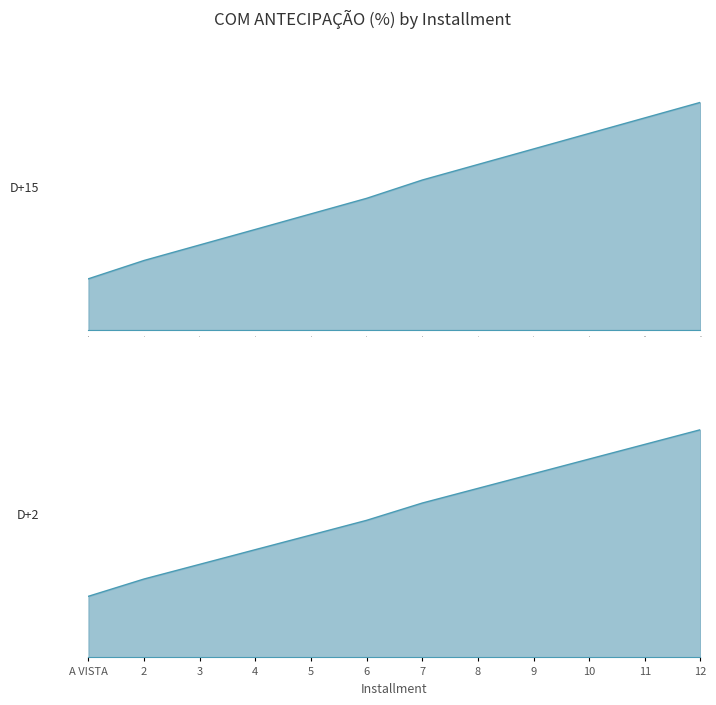

Read the D+15 value at 11.

0.2